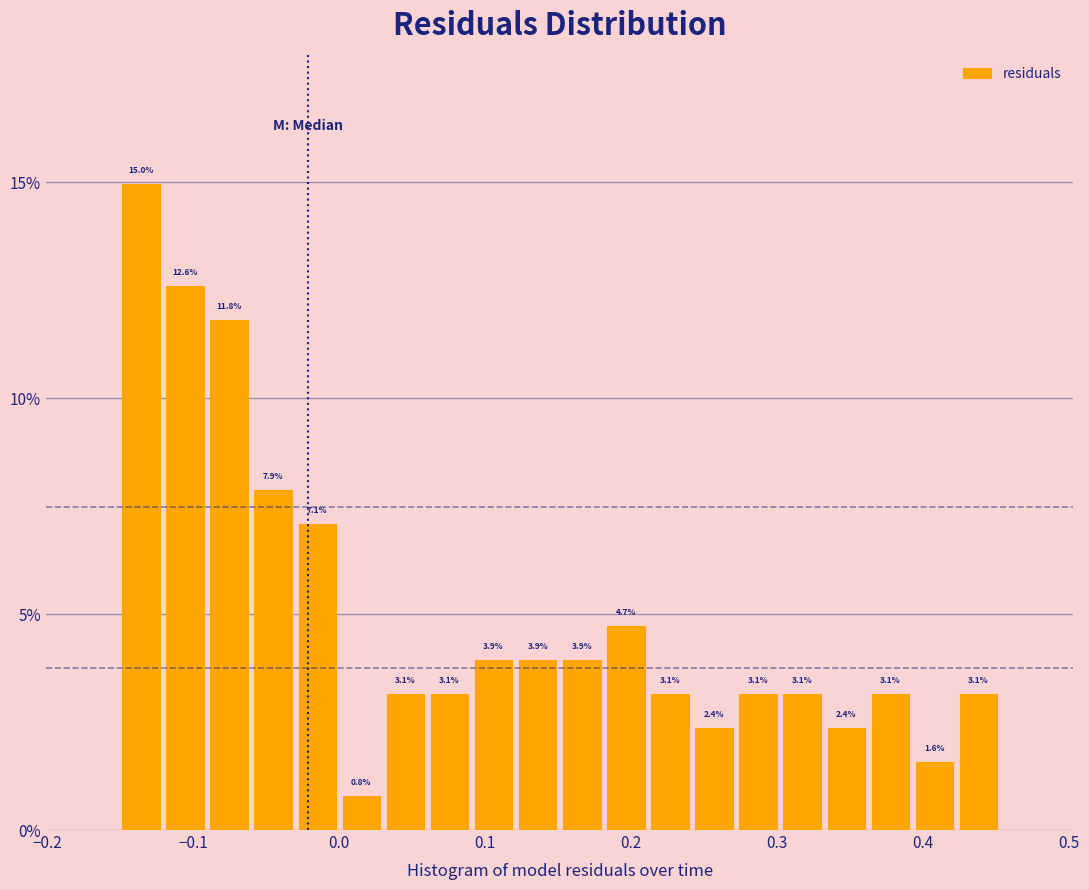

Around what value on the x-axis is the tallest bar? Give the approximate position of its centre, as read against the axis.

-0.14